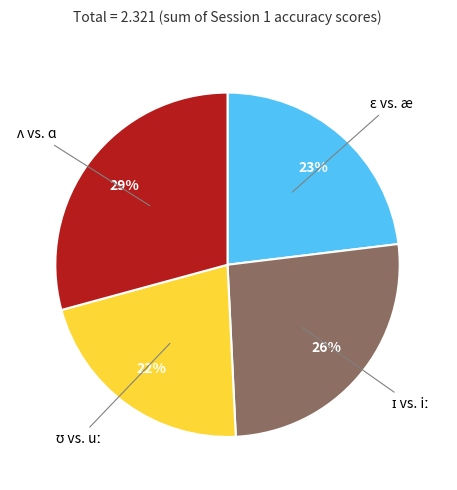

To the nearest percent, what is the average slice percentage?

25%